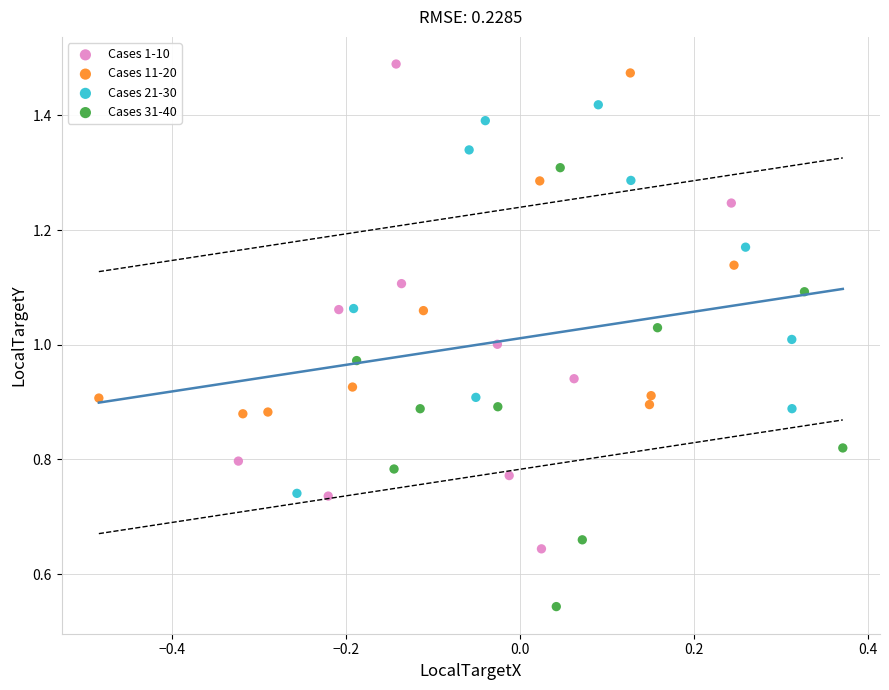

Which series reaches the minimum Y coordinate?

Cases 31-40